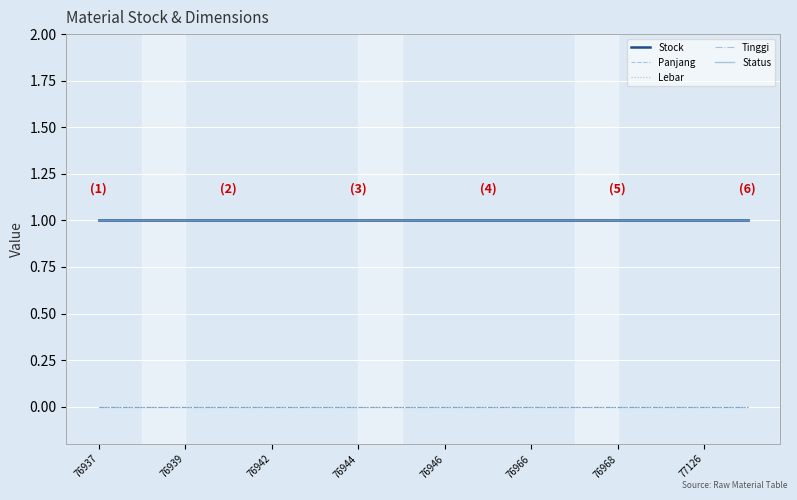

True or false: Lebar and Tinggi intersect in this chart.

False